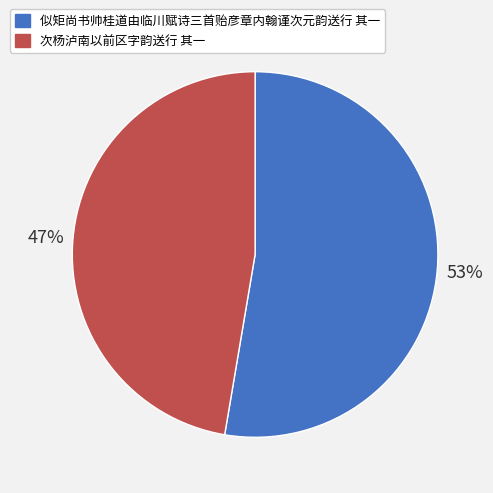

Combined, do 似矩尚书帅桂道由临川赋诗三首贻彦章内翰谨次元韵送行 其一 and 次杨泸南以前区字韵送行 其一 account for over 50%?

Yes